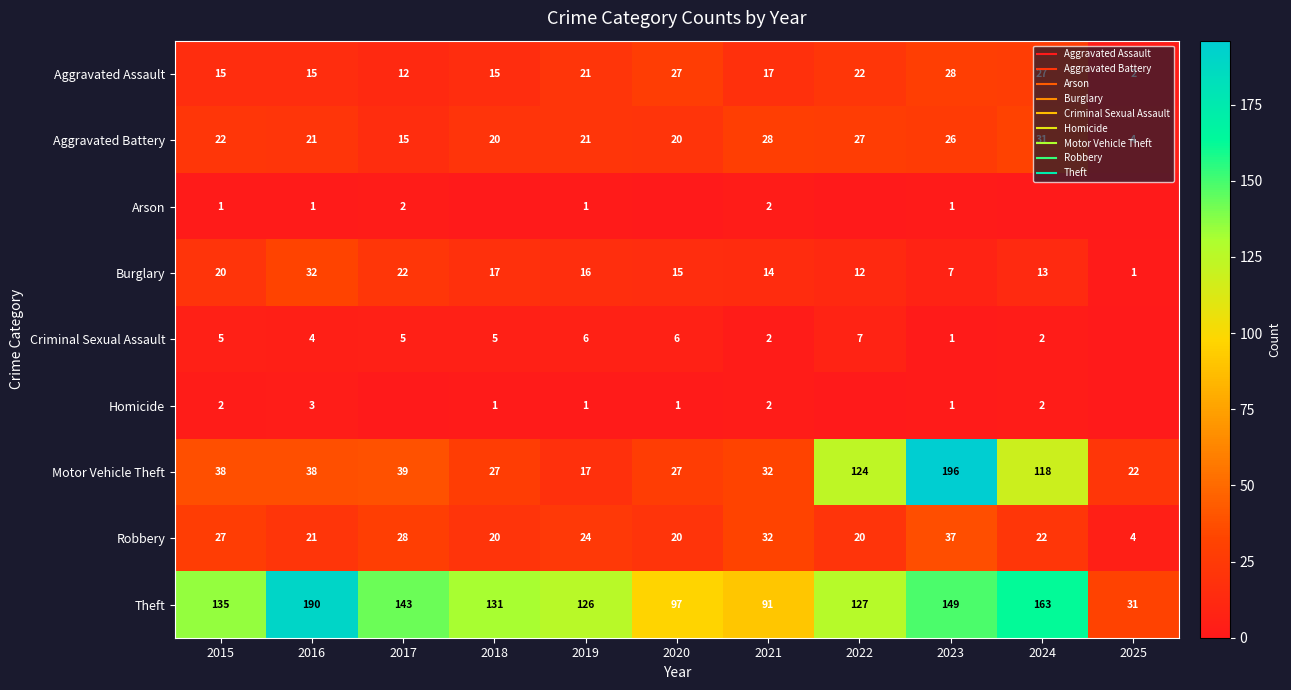

Which series has the widest spread of values?

Motor Vehicle Theft